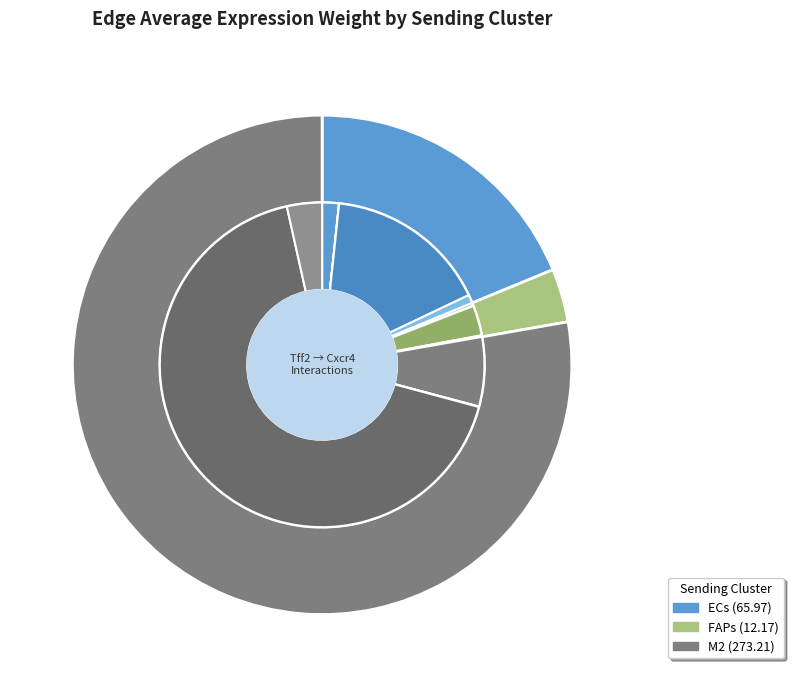

The M2 slice represents 10% of the pie. True or false?

False